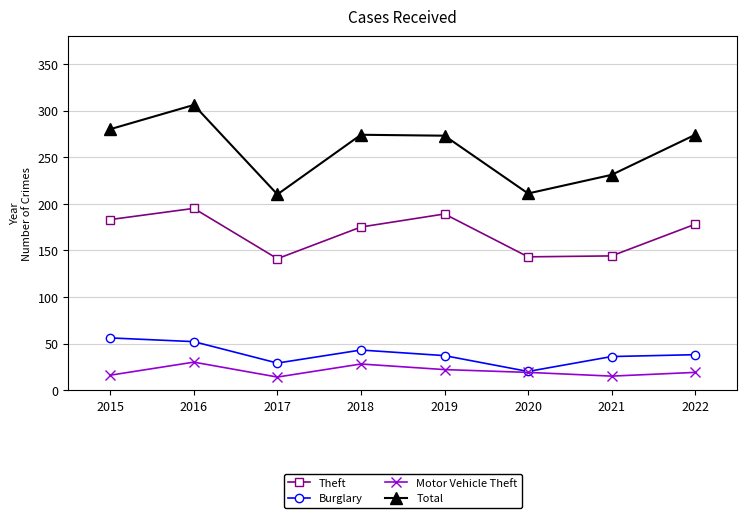

Which series has the largest range (max minus min)?

Total